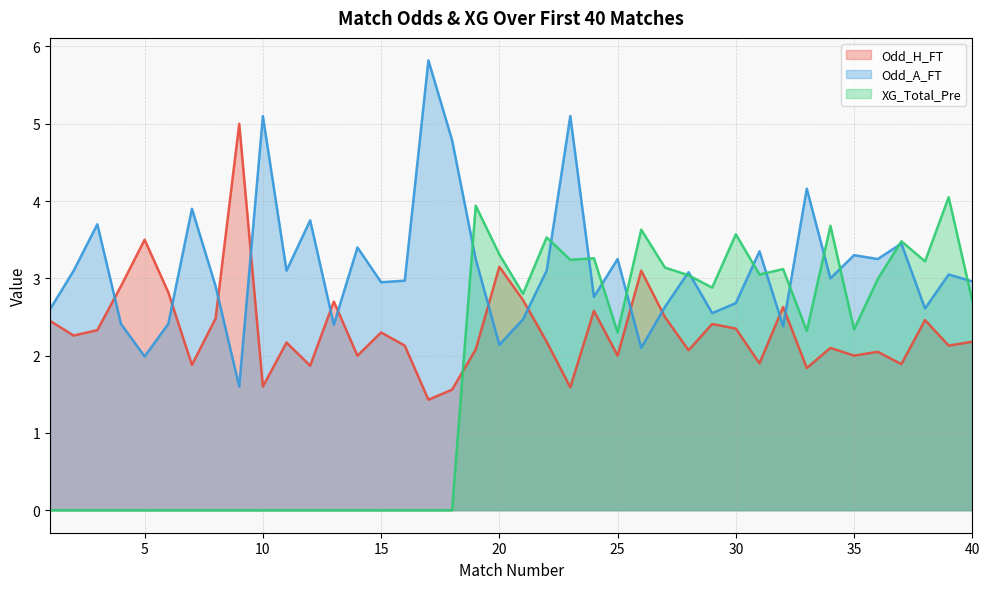

What is the lowest value of the Odd_A_FT series?

1.6